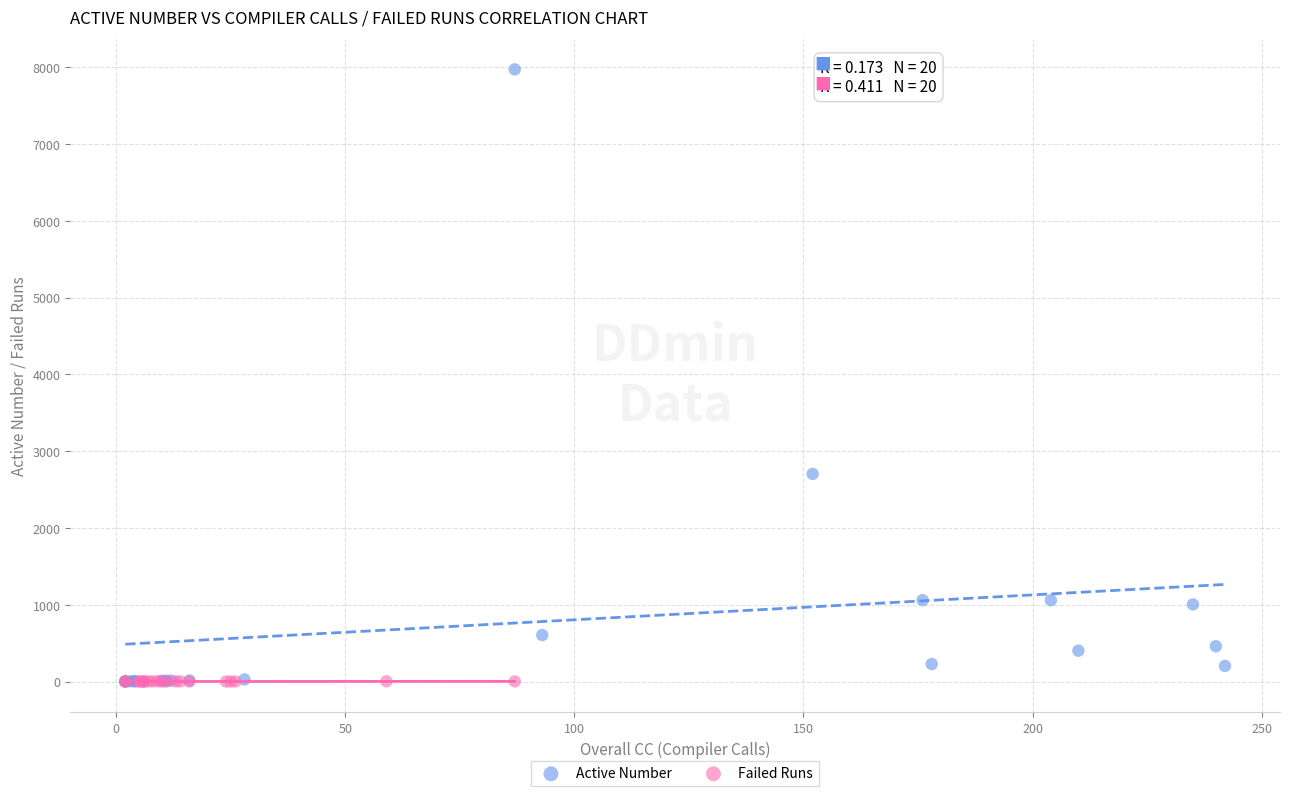

Which series contains the highest Y value?

Active Number